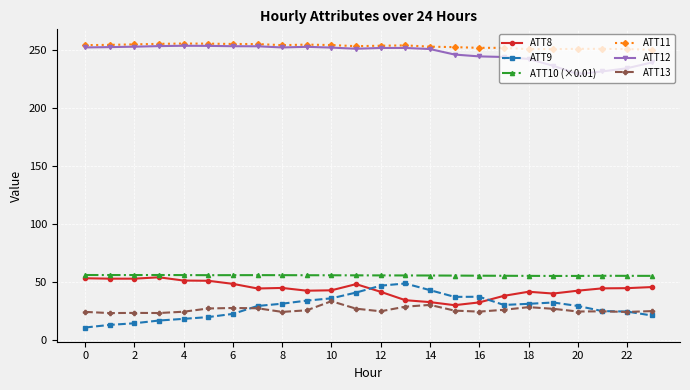

True or false: ATT10 (×0.01) has more than 0 points higher than both neighbors.

True